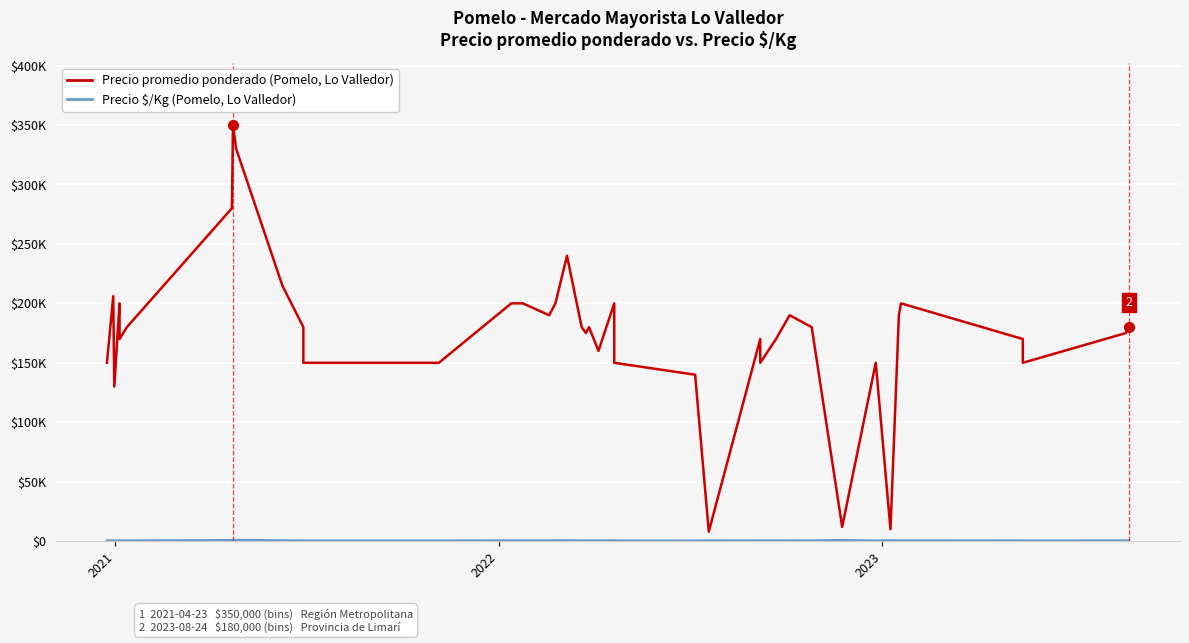

True or false: Precio \$/Kg (Pomelo, Lo Valledor) has more than 1 interior local peaks.

True